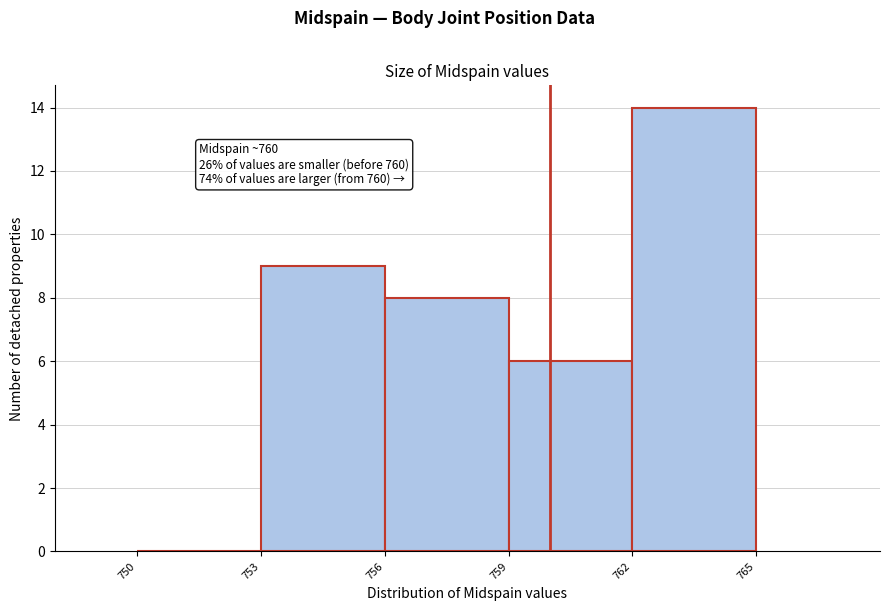

Which range on the x-axis has the tallest bar?

762 to 765